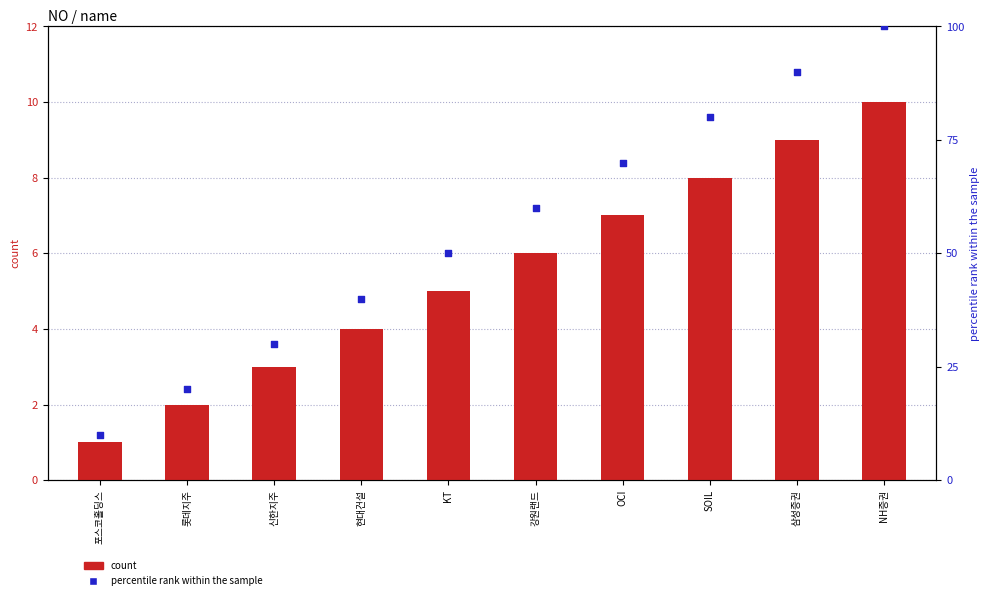

Which series reaches the maximum Y coordinate?

percentile rank within the sample